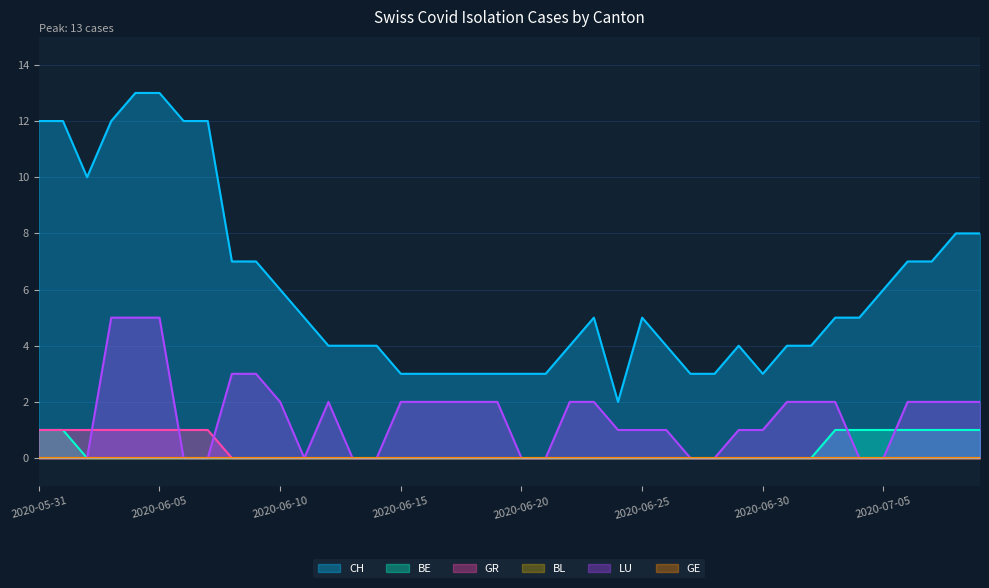

Is the value of CH at 2020-06-06 greater than the value of BE at 2020-06-10?

Yes